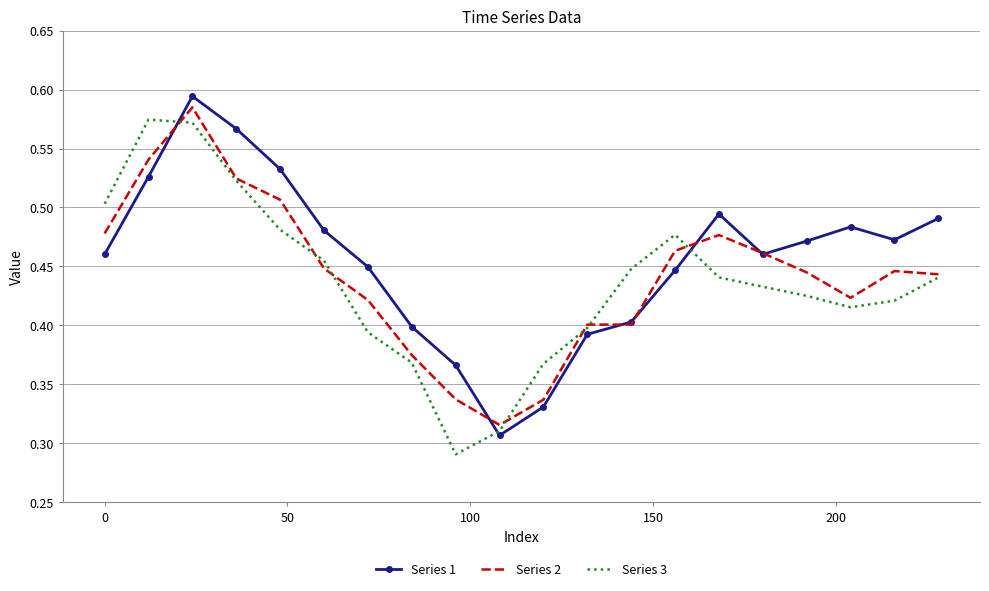

What is the difference between the second highest and second lowest values in the Series 1 series?

0.2